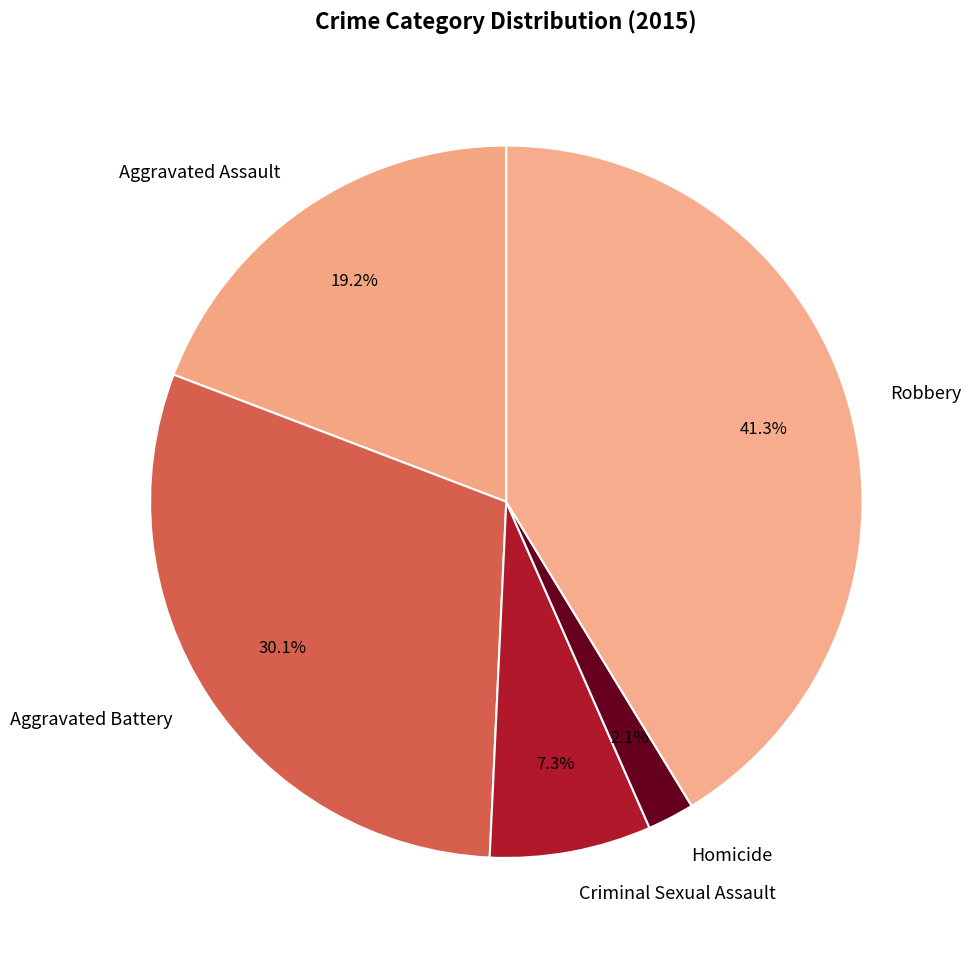

Which slice is the largest?

Robbery